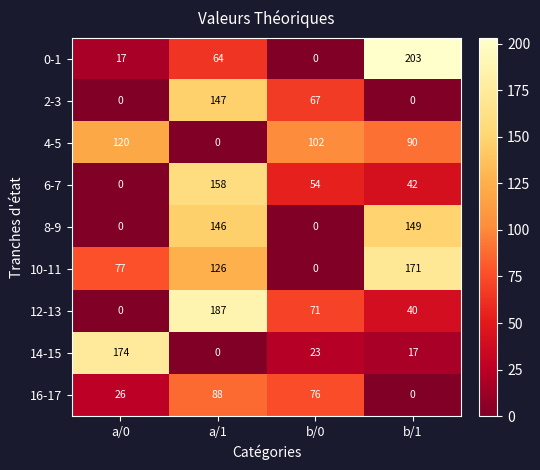

What is the sum of all 10-11 values?

374